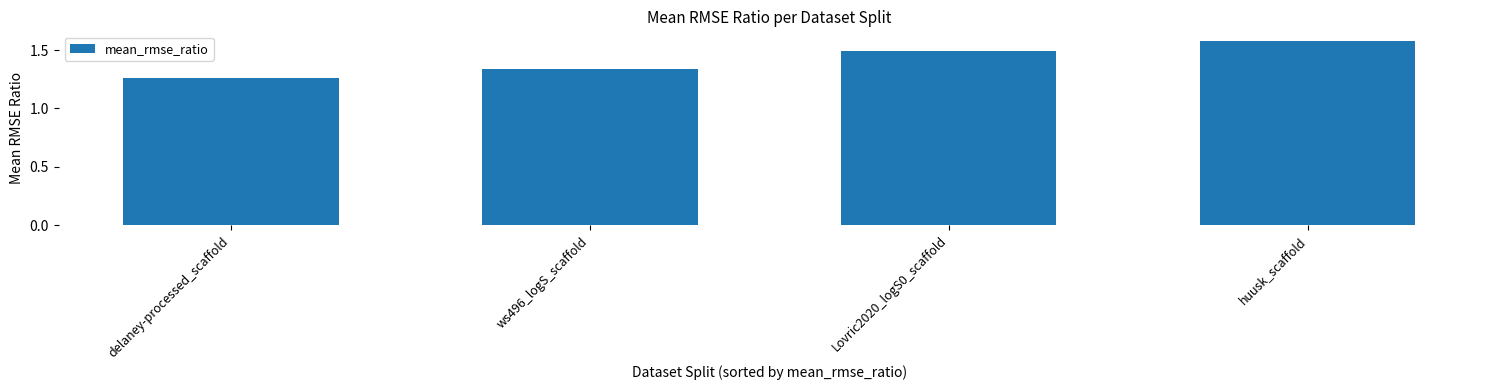

List the labels in order of value, largest first.

huusk_scaffold, Lovric2020_logS0_scaffold, ws496_logS_scaffold, delaney-processed_scaffold